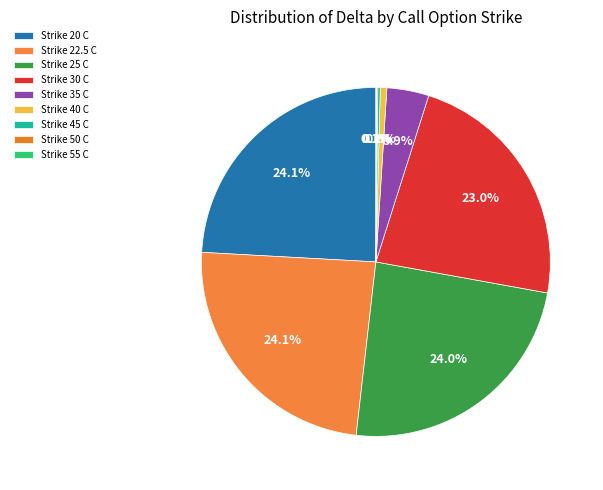

Does any single category account for the majority?

No